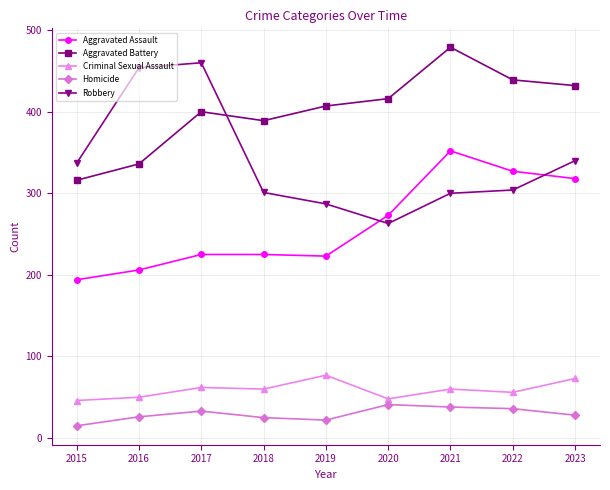

Which series changed the most between 2017 and 2018?

Robbery